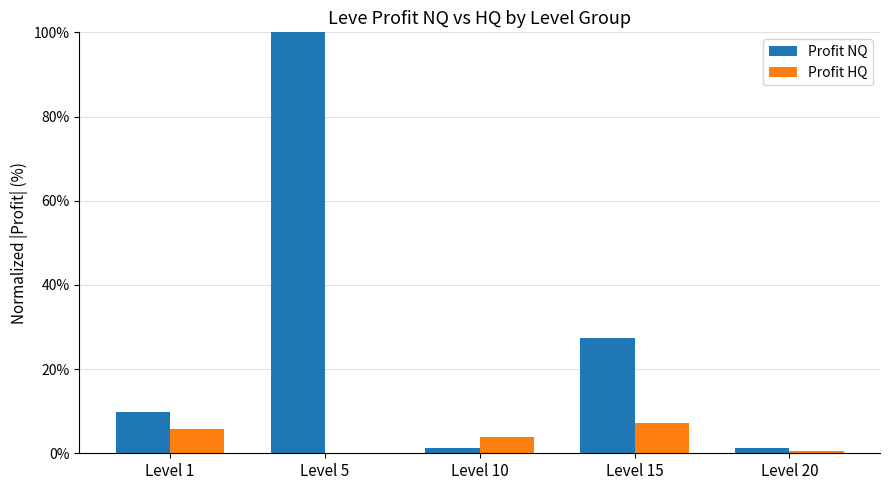

Is it true that Profit NQ equals 14.1 at Level 15?

False